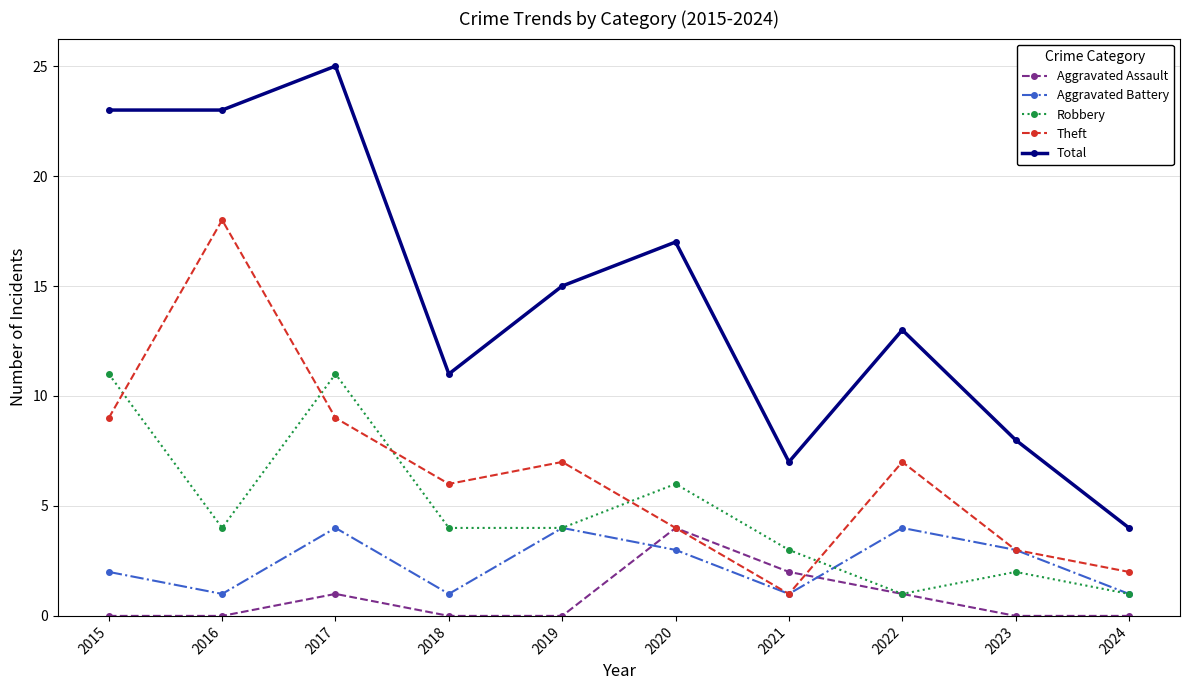

What is the difference between the second highest and second lowest values in the Total series?

16